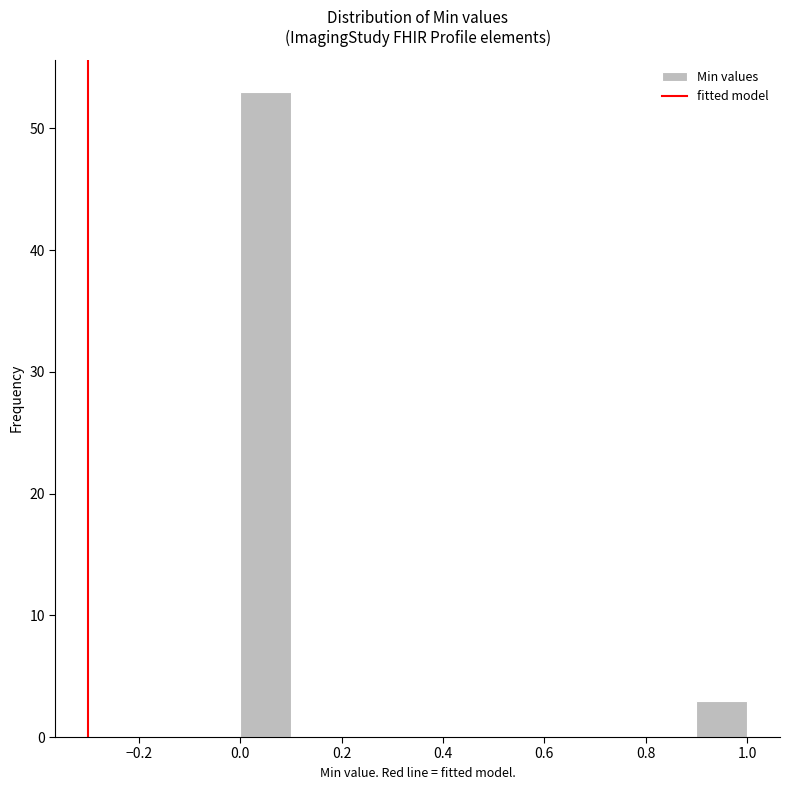

Reading left to right, transcribe this chart: for each bar, give the range it covers on the x-axis and its height. The values are not printed on the chart, so give them approximately, as read against the axis.

0.0 to 0.1: 53
0.1 to 0.2: 0
0.2 to 0.3: 0
0.3 to 0.4: 0
0.4 to 0.5: 0
0.5 to 0.6: 0
0.6 to 0.7: 0
0.7 to 0.8: 0
0.8 to 0.9: 0
0.9 to 1.0: 3